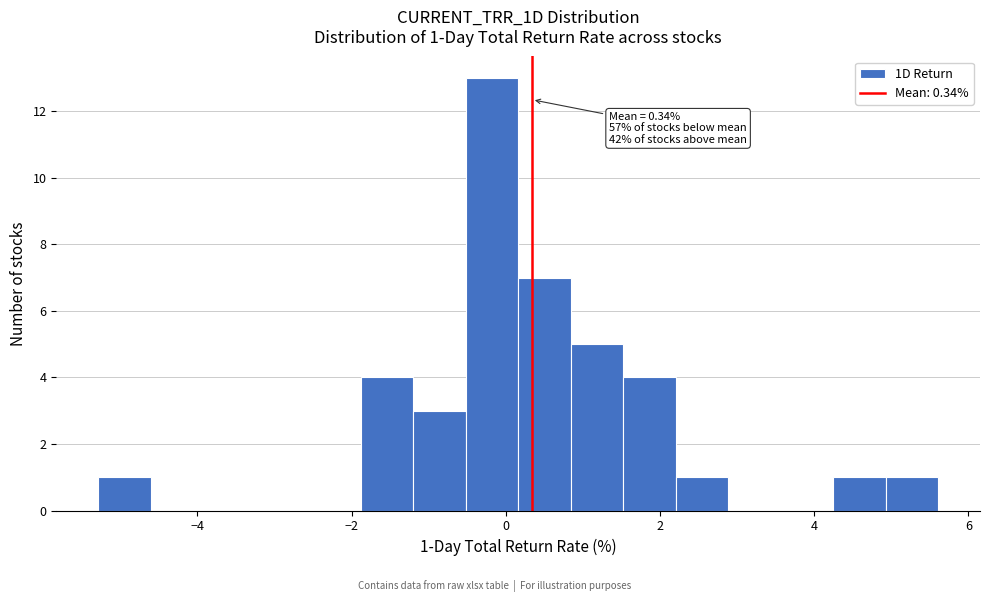

Read against the x-axis, roughly where is the centre of the tallest bar?

-0.2